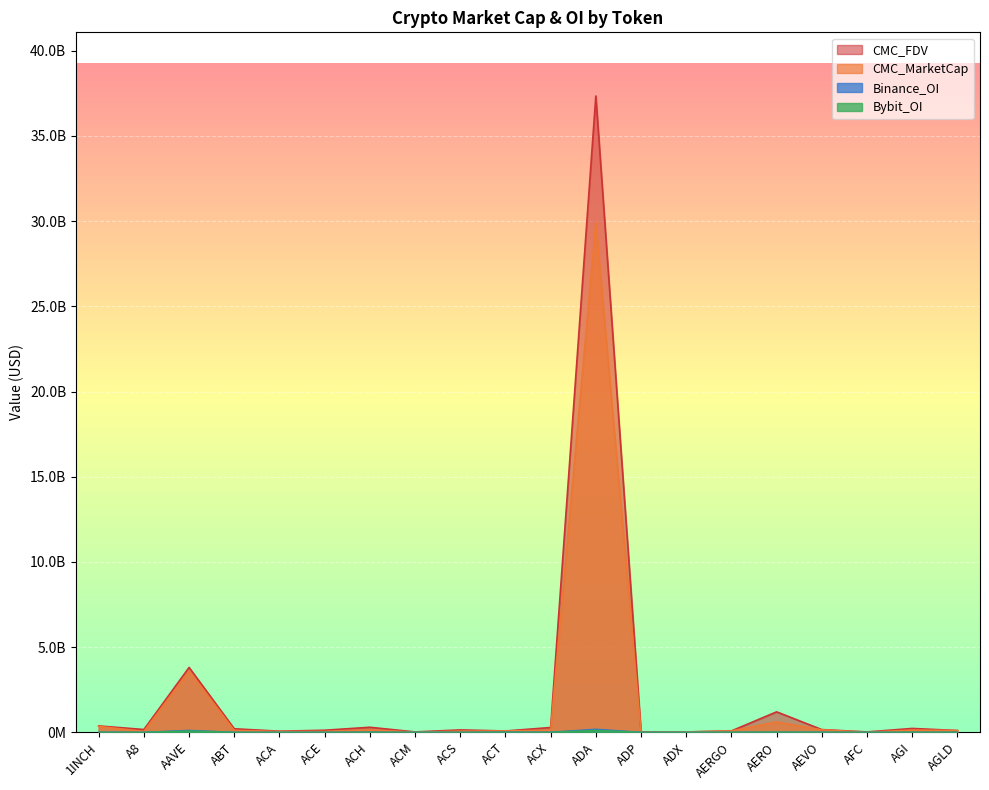

At which label does Binance_OI first exceed 2845366?

1INCH